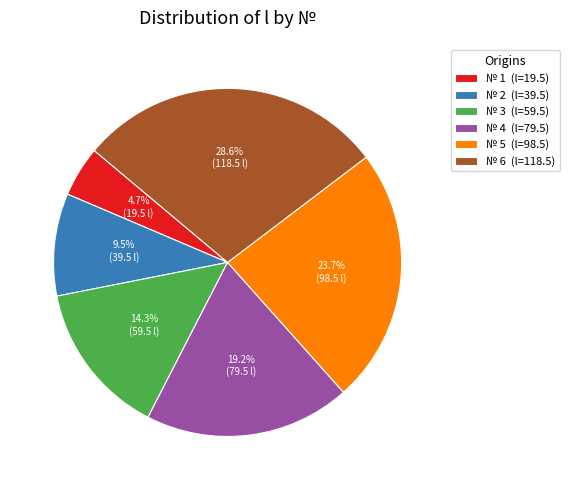

What portion of the pie excludes № 2 (l=39.5)?

90.5%